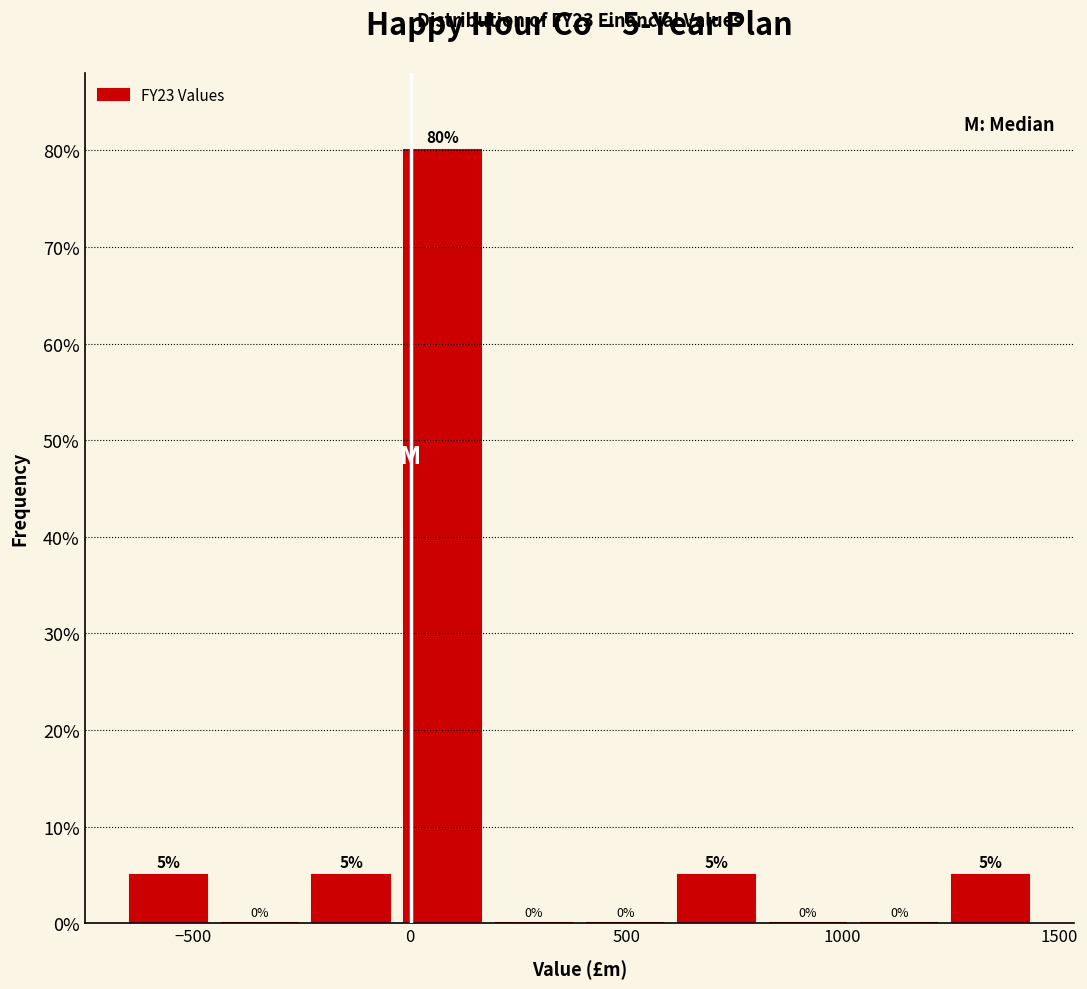

Which range on the x-axis has the tallest bar?

-50 to 200